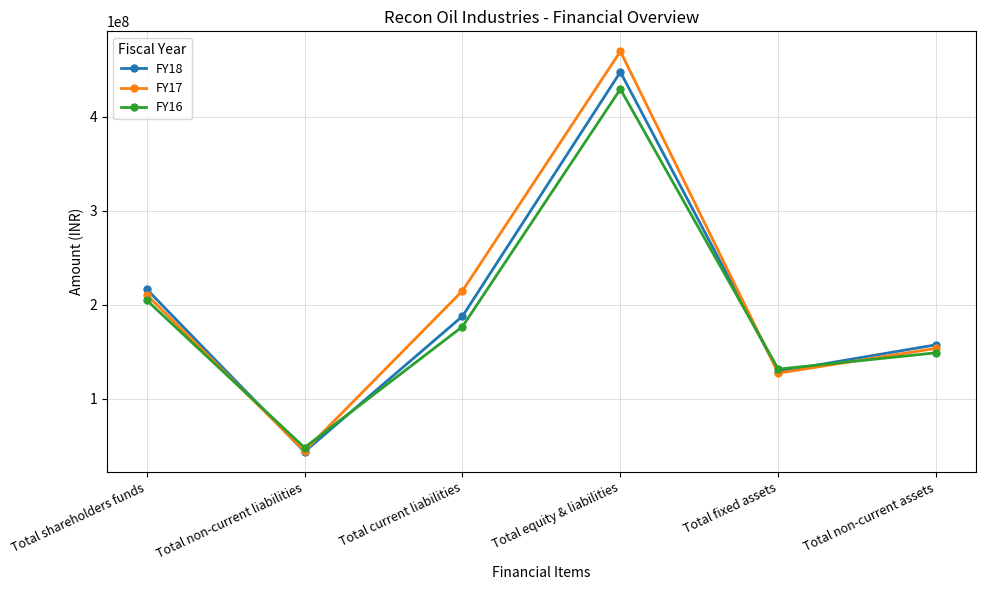

List the labels in order of FY16 value, largest first.

Total equity & liabilities, Total shareholders funds, Total current liabilities, Total non-current assets, Total fixed assets, Total non-current liabilities